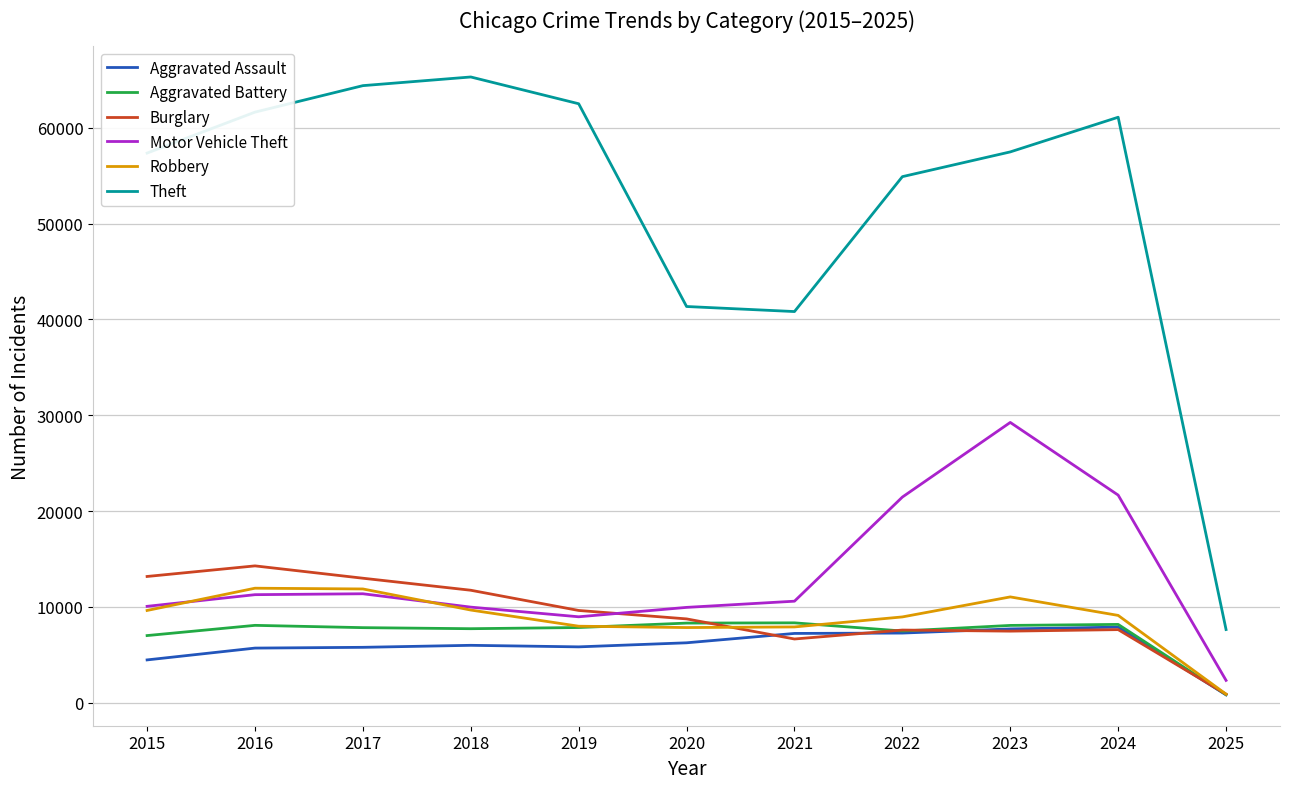

What is the lowest value of the Motor Vehicle Theft series?

2344